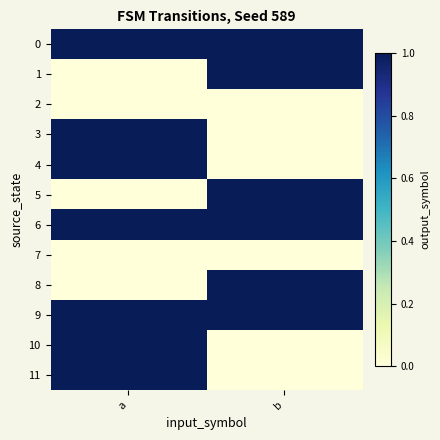

Reading left to right, what are all the values shown in this chart?

0: a=1	b=1
1: a=0	b=1
2: a=0	b=0
3: a=1	b=0
4: a=1	b=0
5: a=0	b=1
6: a=1	b=1
7: a=0	b=0
8: a=0	b=1
9: a=1	b=1
10: a=1	b=0
11: a=1	b=0